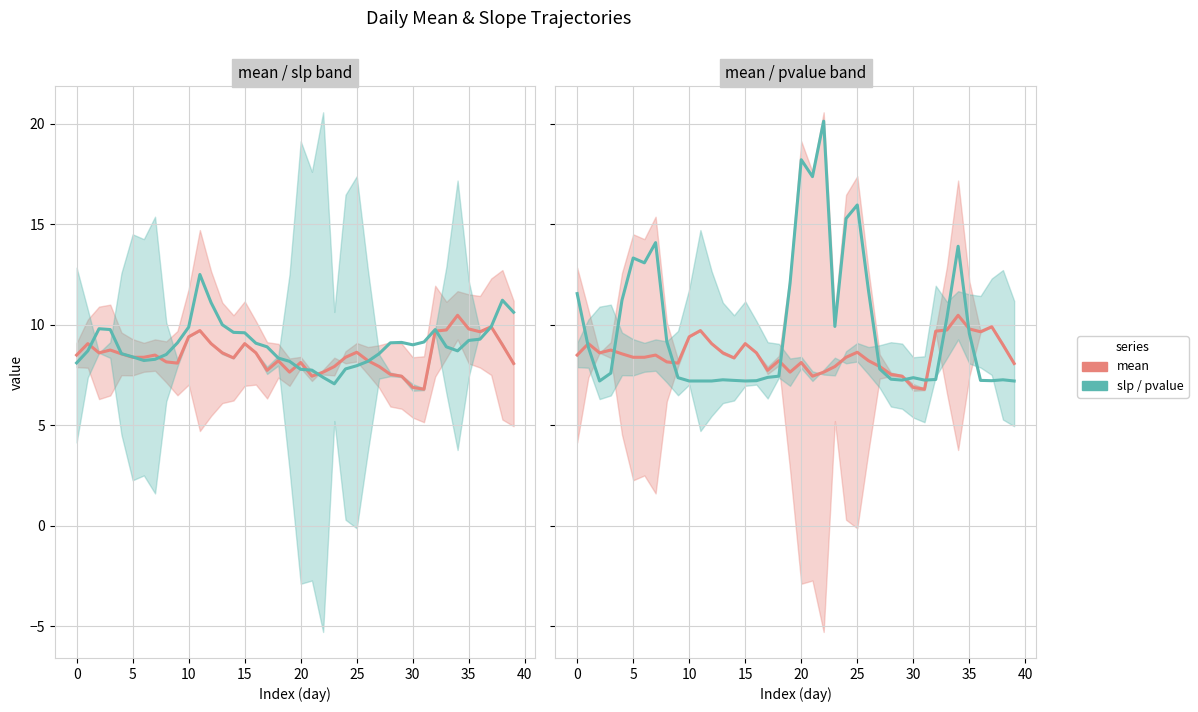

Reading right to left, transcribe all the data shown in this chart.

mean: 8.1	9.0	9.9	9.7	9.8	10.5	9.7	9.7	6.8	6.9	7.4	7.5	7.9	8.2	8.6	8.4	7.9	7.6	7.4	8.1	7.6	8.2	7.7	8.6	9.1	8.3	8.6	9.1	9.7	9.4	8.1	8.2	8.5	8.4	8.4	8.6	8.7	8.6	9.1	8.5
slp: 10.6	11.2	9.9	9.3	9.2	8.7	8.9	9.8	9.1	9.0	9.1	9.1	8.6	8.2	8.0	7.8	7.1	7.4	7.7	7.8	8.2	8.3	8.9	9.1	9.6	9.6	10.0	11.1	12.5	9.9	9.1	8.5	8.3	8.2	8.4	8.6	9.8	9.8	8.7	8.1
pvalue: 7.2	7.3	7.2	7.2	9.6	13.9	10.3	7.3	7.2	7.4	7.2	7.3	7.8	11.7	16.0	15.3	9.9	20.1	17.4	18.2	12.1	7.4	7.4	7.2	7.2	7.2	7.3	7.2	7.2	7.2	7.4	9.2	14.1	13.1	13.3	11.2	7.6	7.2	8.9	11.6